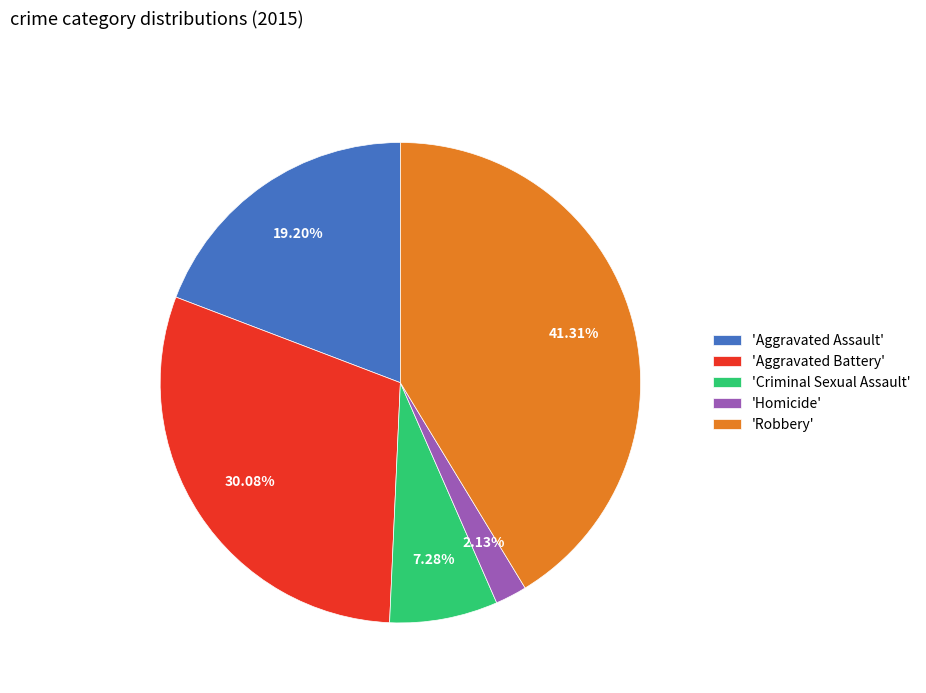

Which category has the biggest portion of the pie?

'Robbery'